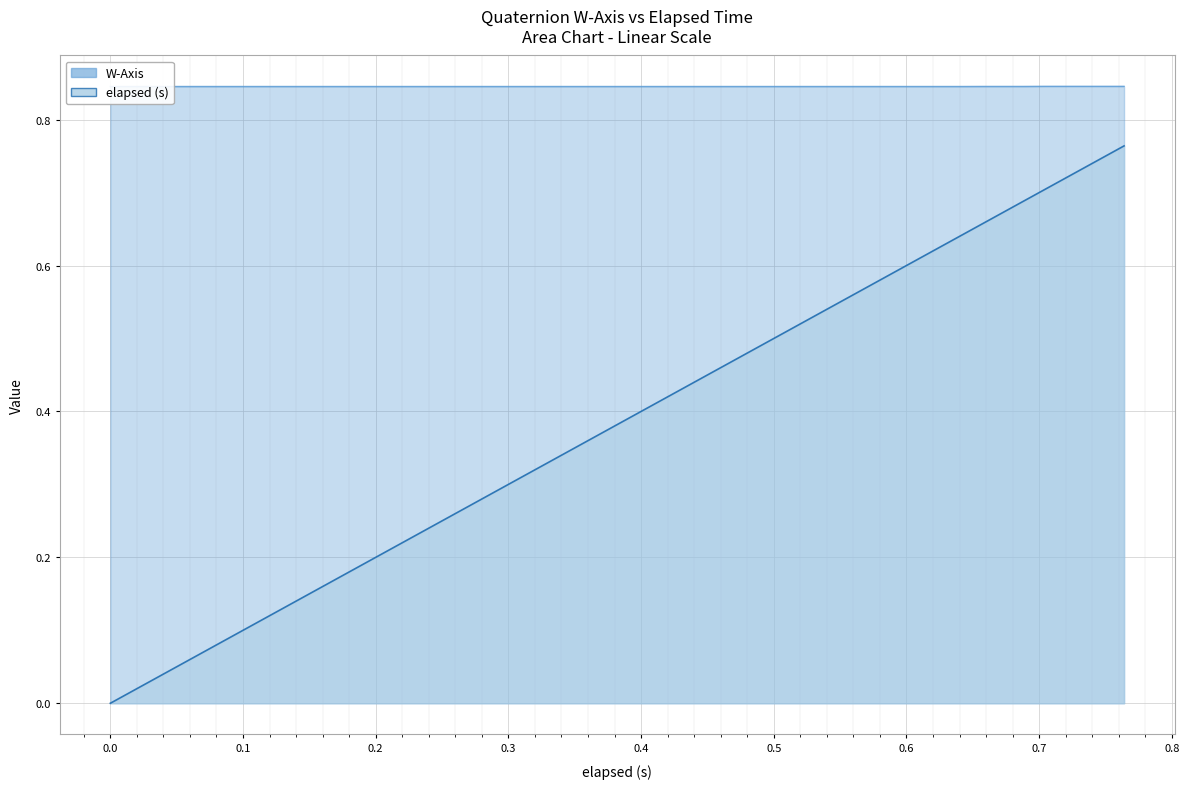

True or false: elapsed (s) and W-Axis intersect in this chart.

False